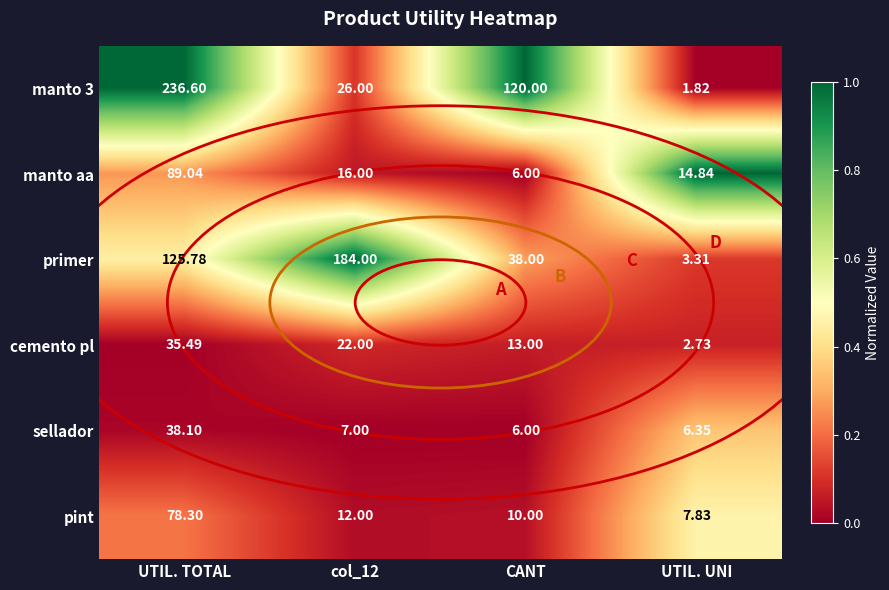

At which label does manto aa first exceed 16?

UTIL. TOTAL